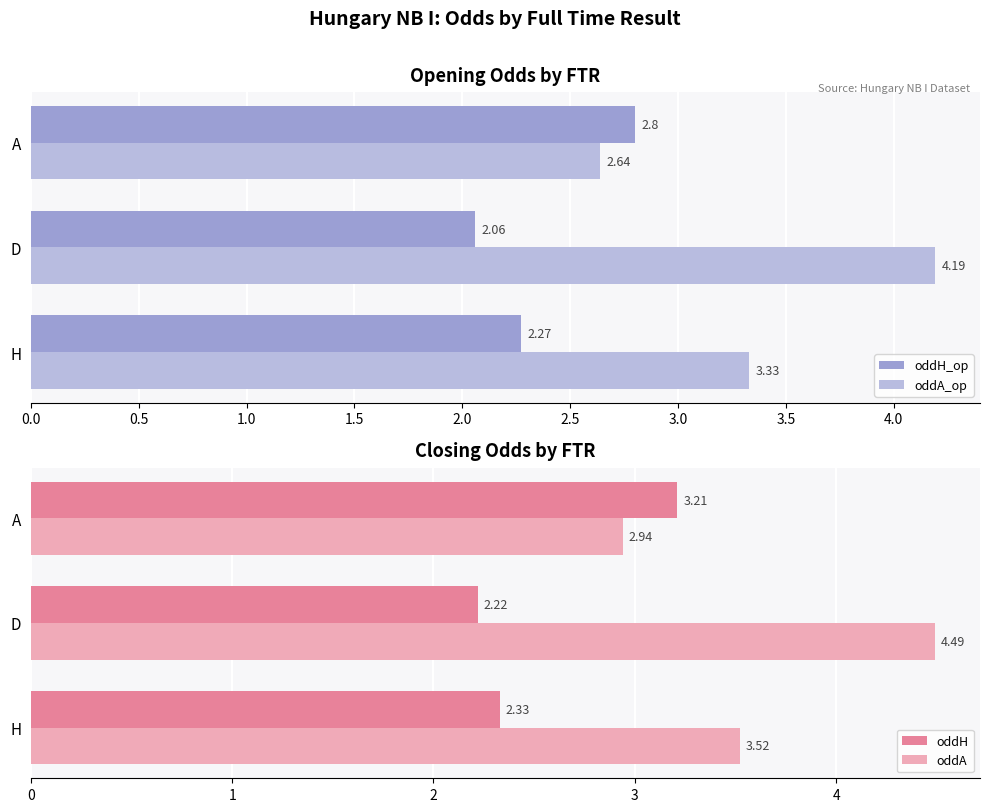

How many groups of bars are there?

3